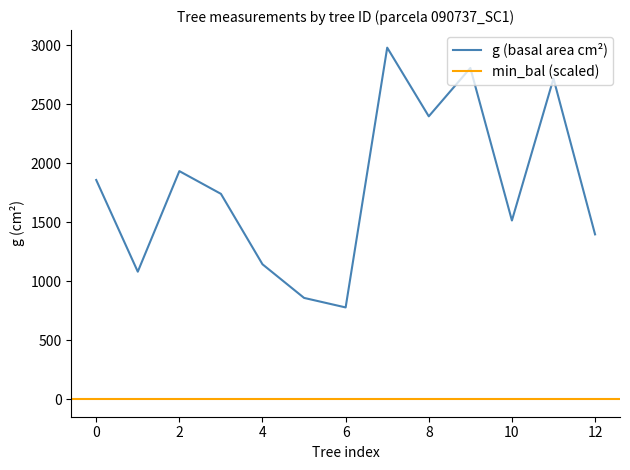

Reading right to left, transcribe all the data shown in this chart.

1396.0	2716.1	1513.5	2805.5	2396.1	2977.8	777.0	857.7	1142.5	1739.2	1931.8	1079.8	1856.7